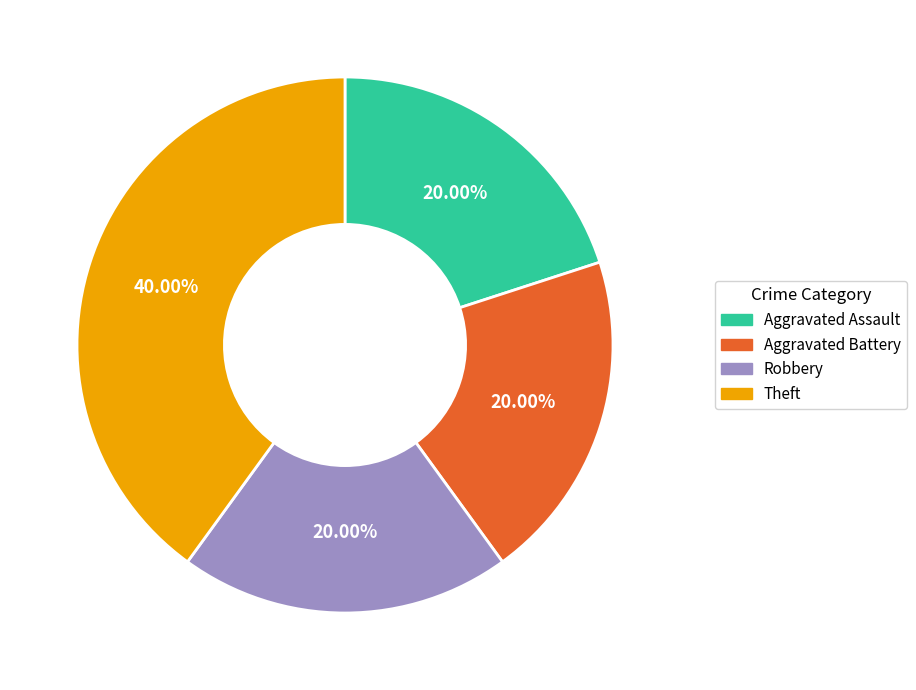

To the nearest percent, what percentage of the pie is Robbery?

20%